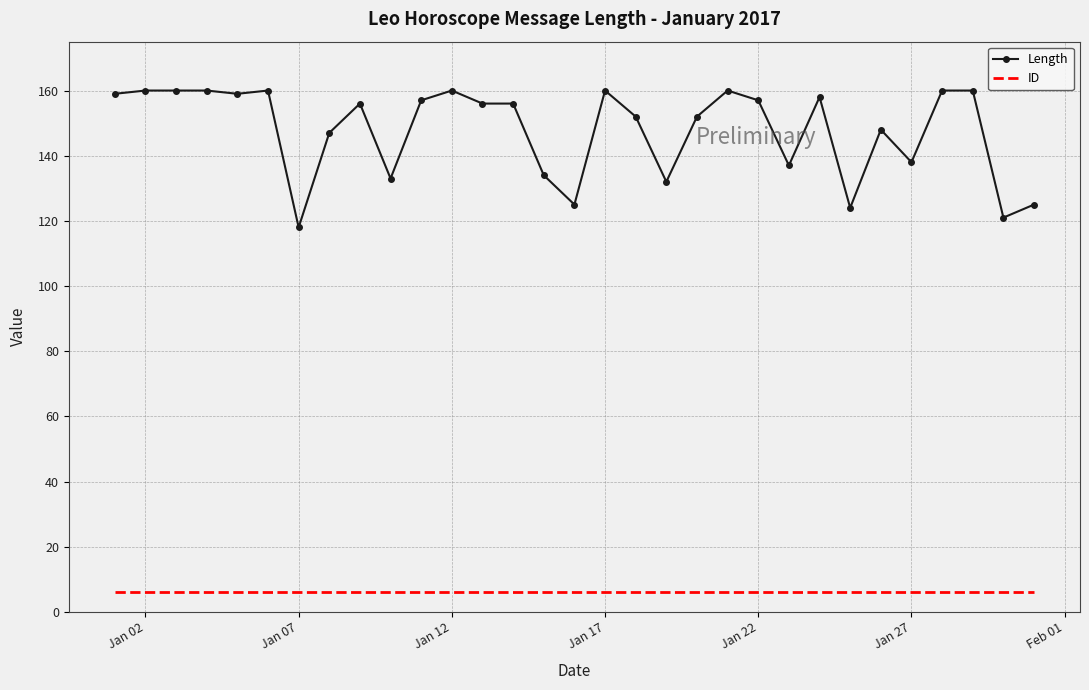

Rank the series by their average value, from lowest to highest.

ID, Length